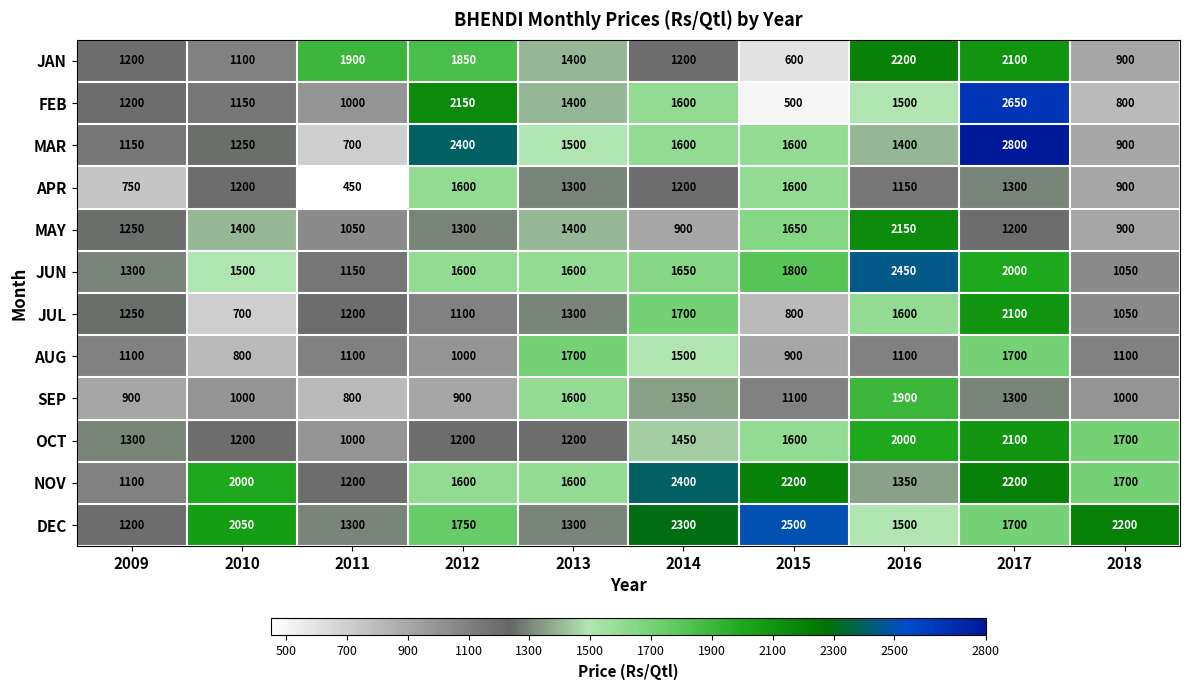

At which category does the chart reach its minimum across all series?

2011